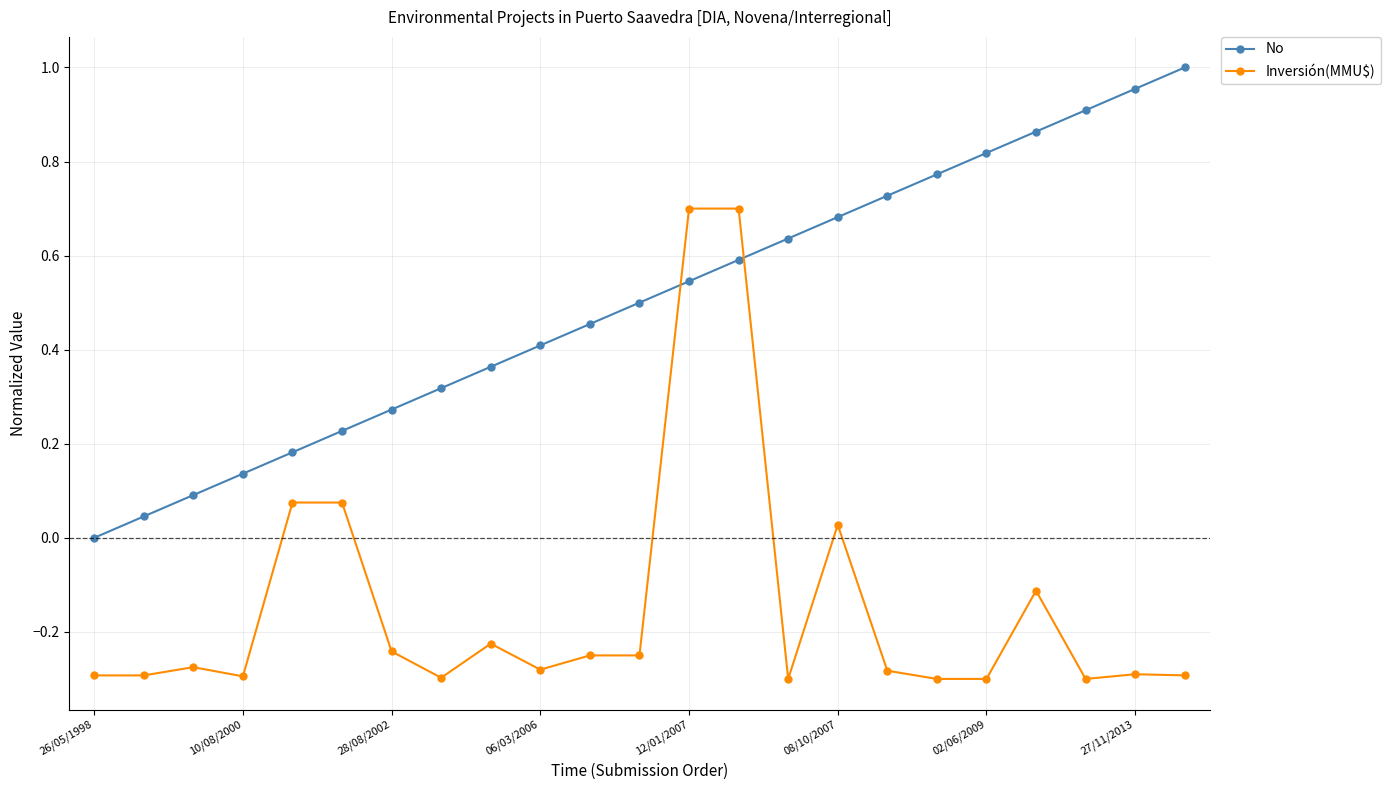

True or false: Inversión(MMU$) and No cross at least once.

True